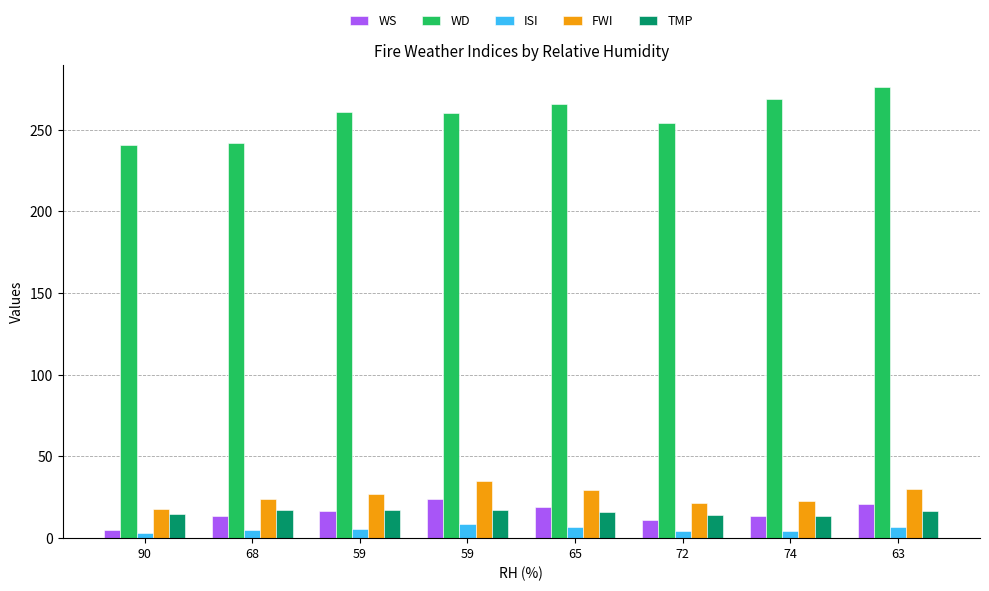

How many data points does each series have?

8